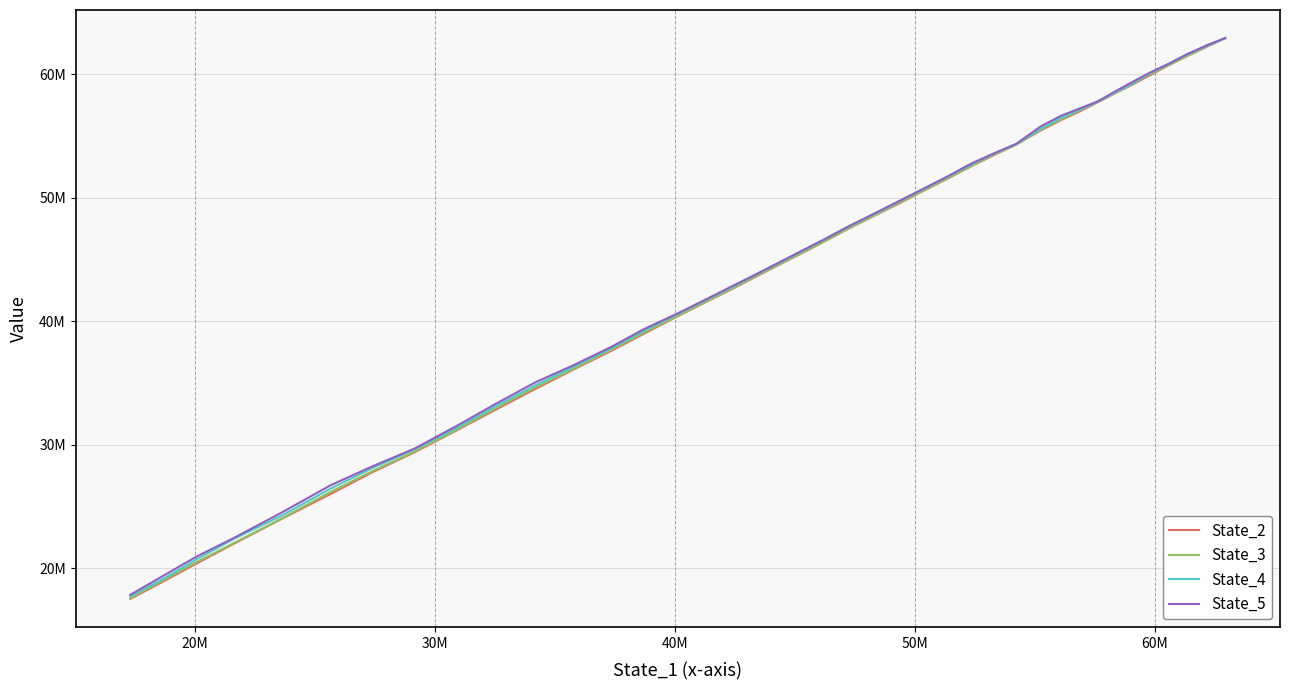

What is the average value of the State_4 series?

44212105.2